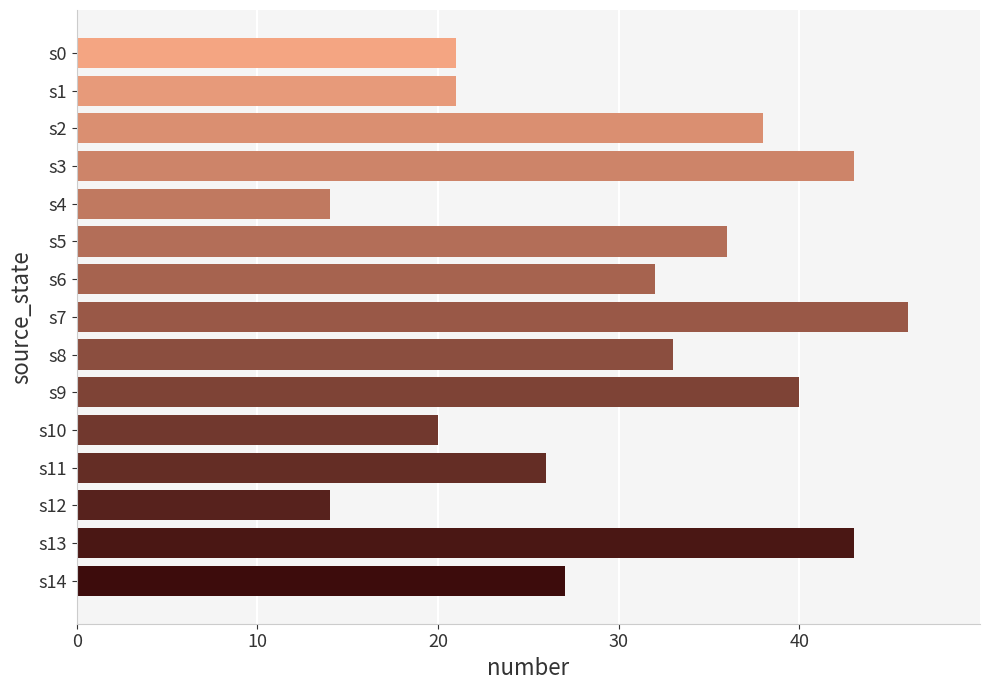

True or false: the data shows 22 at s3.

False